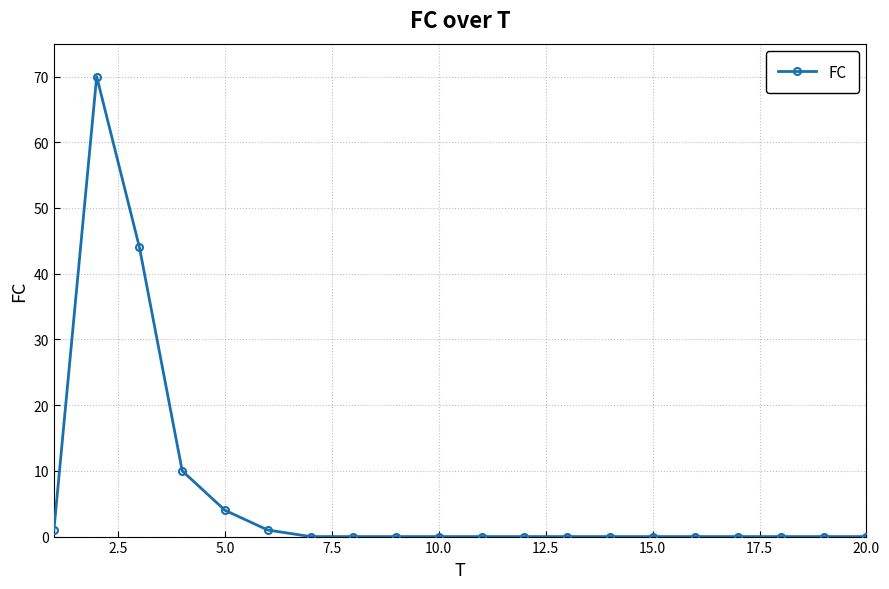

What is the difference between the maximum and minimum values?

70